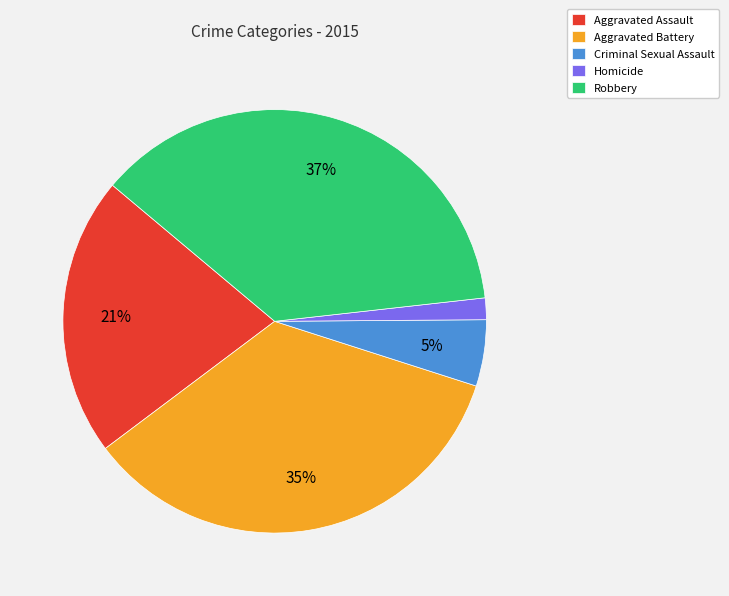

Combined, do Criminal Sexual Assault and Homicide account for over 50%?

No